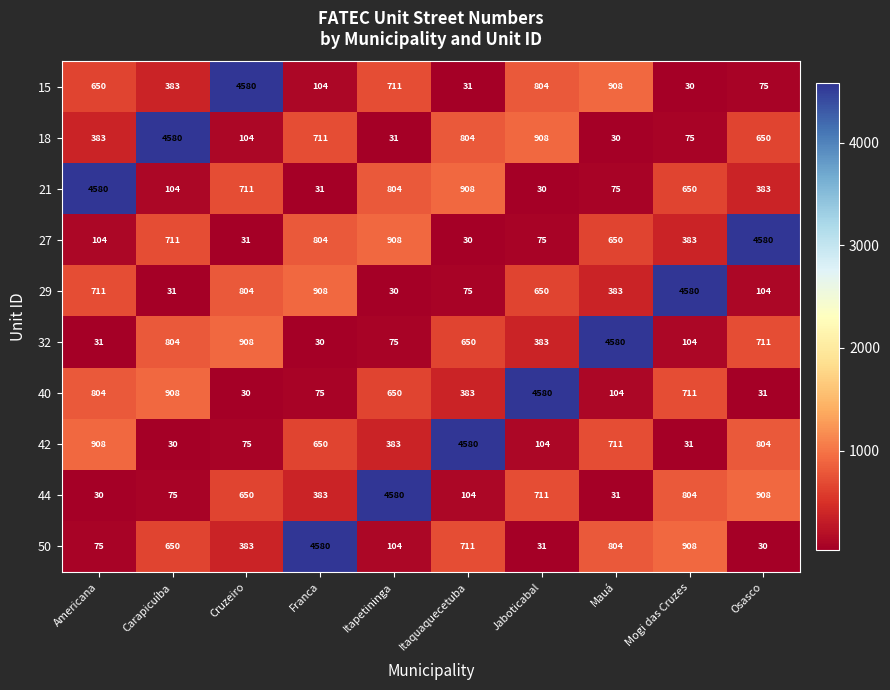

The 15 series shows 75 at Osasco. True or false?

True